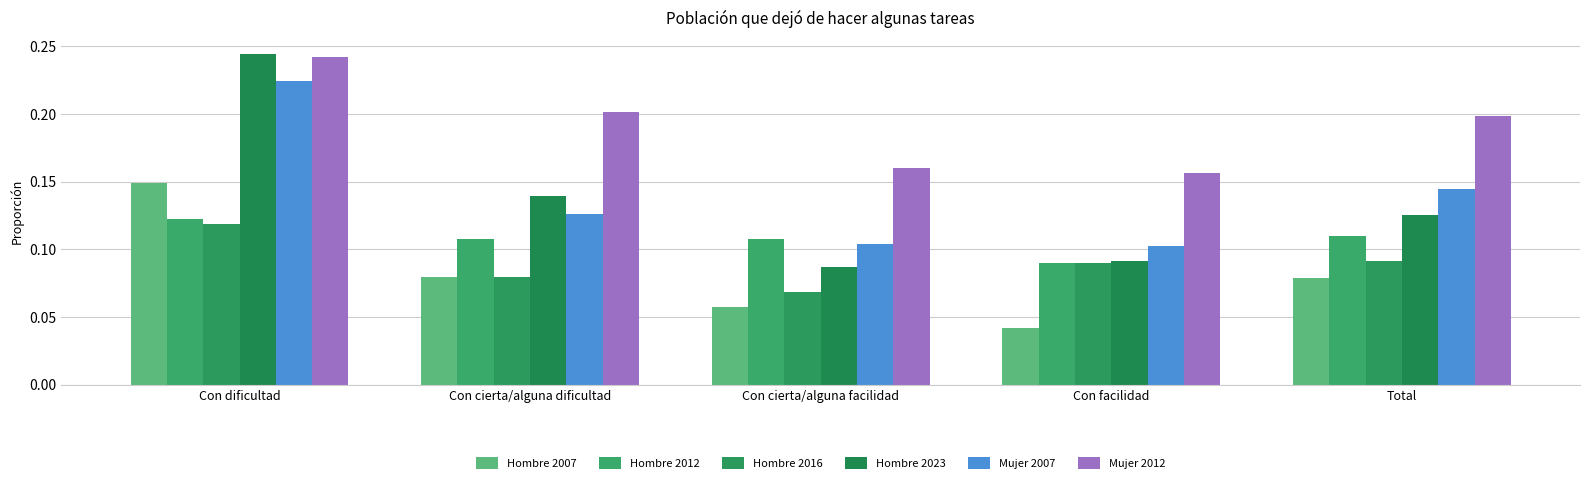

Are the bars horizontal?

No